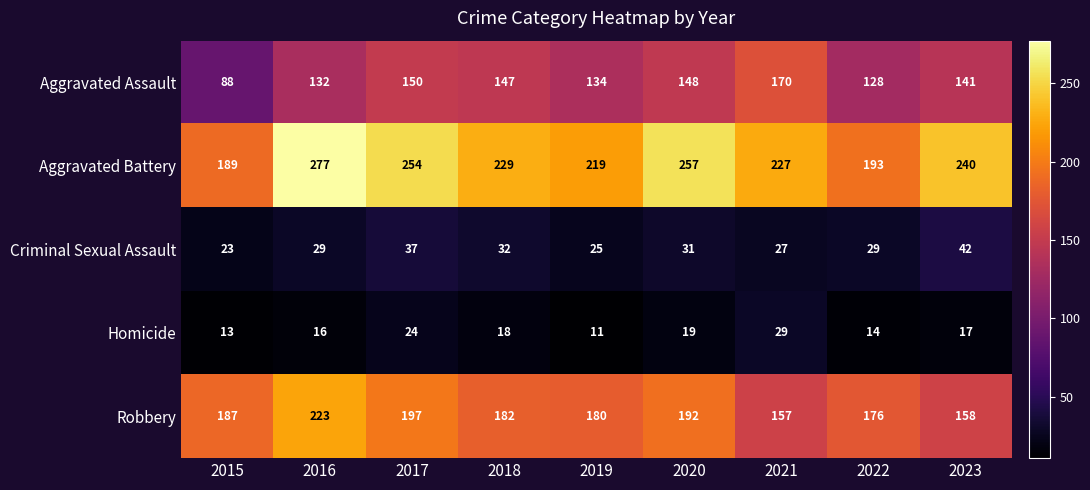

At which category is the sum across all series the highest?

2016